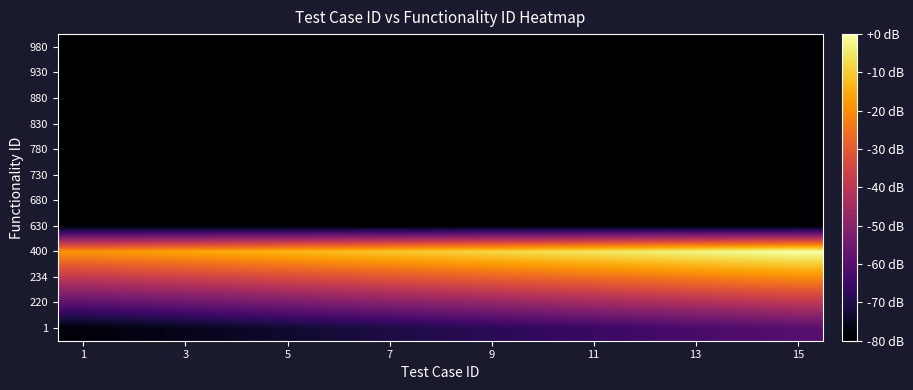

Reading right to left, extract all data points from this chart.

1: -60.0	-61.3	-62.7	-64.0	-65.3	-66.7	-68.0	-69.3	-70.7	-72.0	-73.3	-74.7	-76.0	-77.3	-78.7
220: -40.0	-41.3	-42.7	-44.0	-45.3	-46.7	-48.0	-49.3	-50.7	-52.0	-53.3	-54.7	-56.0	-57.3	-58.7
234: -20.0	-21.3	-22.7	-24.0	-25.3	-26.7	-28.0	-29.3	-30.7	-32.0	-33.3	-34.7	-36.0	-37.3	-38.7
400: 0.0	-1.3	-2.7	-4.0	-5.3	-6.7	-8.0	-9.3	-10.7	-12.0	-13.3	-14.7	-16.0	-17.3	-18.7
630: -80.0	-80.0	-80.0	-80.0	-80.0	-80.0	-80.0	-80.0	-80.0	-80.0	-80.0	-80.0	-80.0	-80.0	-80.0
680: -80.0	-80.0	-80.0	-80.0	-80.0	-80.0	-80.0	-80.0	-80.0	-80.0	-80.0	-80.0	-80.0	-80.0	-80.0
730: -80.0	-80.0	-80.0	-80.0	-80.0	-80.0	-80.0	-80.0	-80.0	-80.0	-80.0	-80.0	-80.0	-80.0	-80.0
780: -80.0	-80.0	-80.0	-80.0	-80.0	-80.0	-80.0	-80.0	-80.0	-80.0	-80.0	-80.0	-80.0	-80.0	-80.0
830: -80.0	-80.0	-80.0	-80.0	-80.0	-80.0	-80.0	-80.0	-80.0	-80.0	-80.0	-80.0	-80.0	-80.0	-80.0
880: -80.0	-80.0	-80.0	-80.0	-80.0	-80.0	-80.0	-80.0	-80.0	-80.0	-80.0	-80.0	-80.0	-80.0	-80.0
930: -80.0	-80.0	-80.0	-80.0	-80.0	-80.0	-80.0	-80.0	-80.0	-80.0	-80.0	-80.0	-80.0	-80.0	-80.0
980: -80.0	-80.0	-80.0	-80.0	-80.0	-80.0	-80.0	-80.0	-80.0	-80.0	-80.0	-80.0	-80.0	-80.0	-80.0